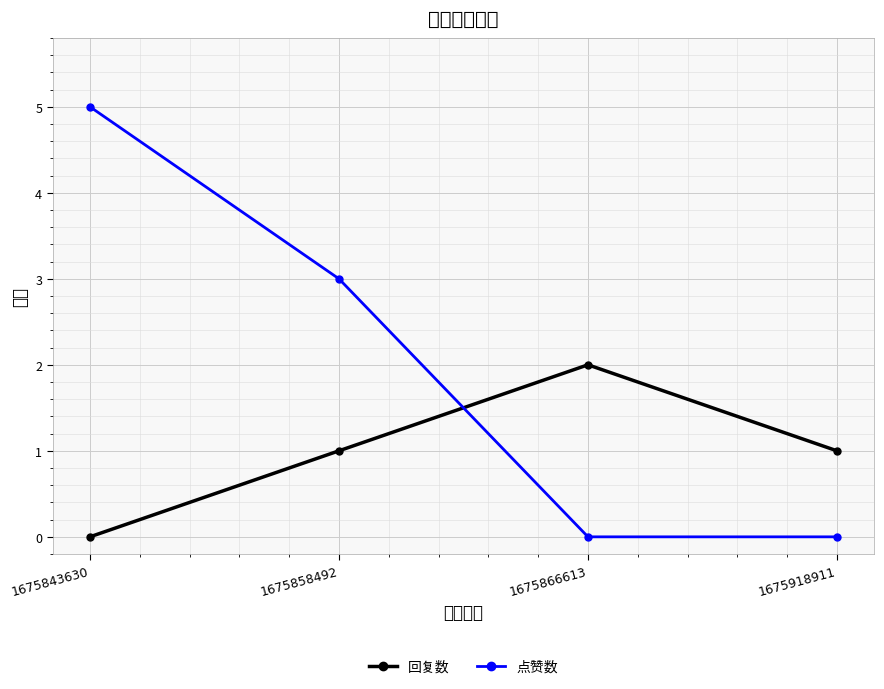

At which category does the chart reach its minimum across all series?

1675843630